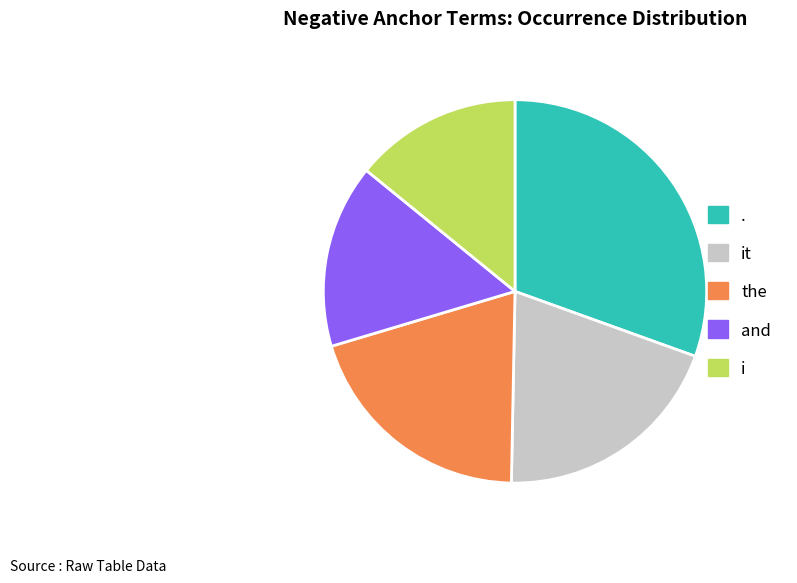

Which slice is the smallest?

i